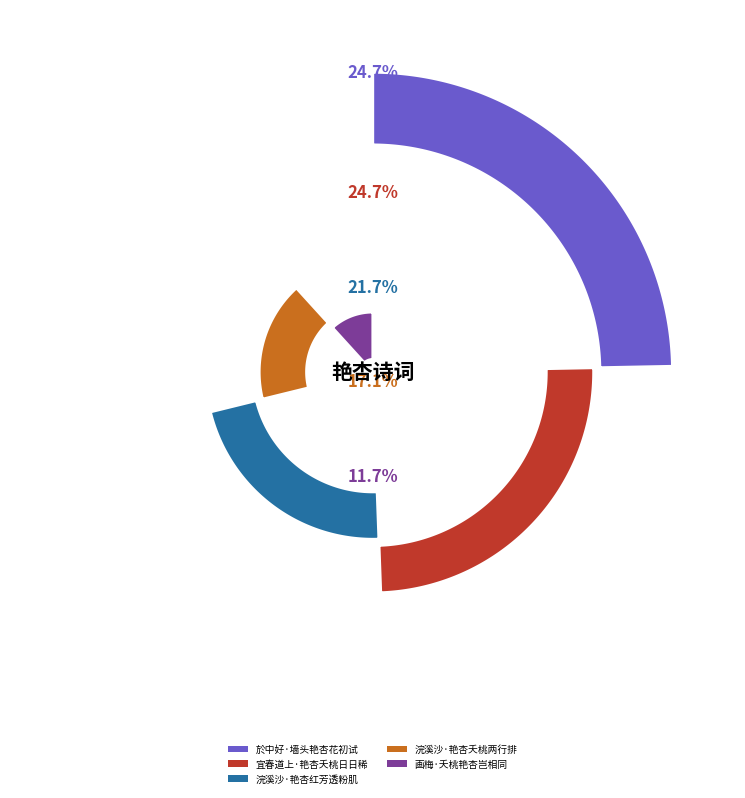

Rank the categories by value from lowest to highest.

画梅·夭桃艳杏岂相同, 浣溪沙·艳杏夭桃两行排, 浣溪沙·艳杏红芳透粉肌, 於中好·墙头艳杏花初试, 宜春道上·艳杏夭桃日日稀